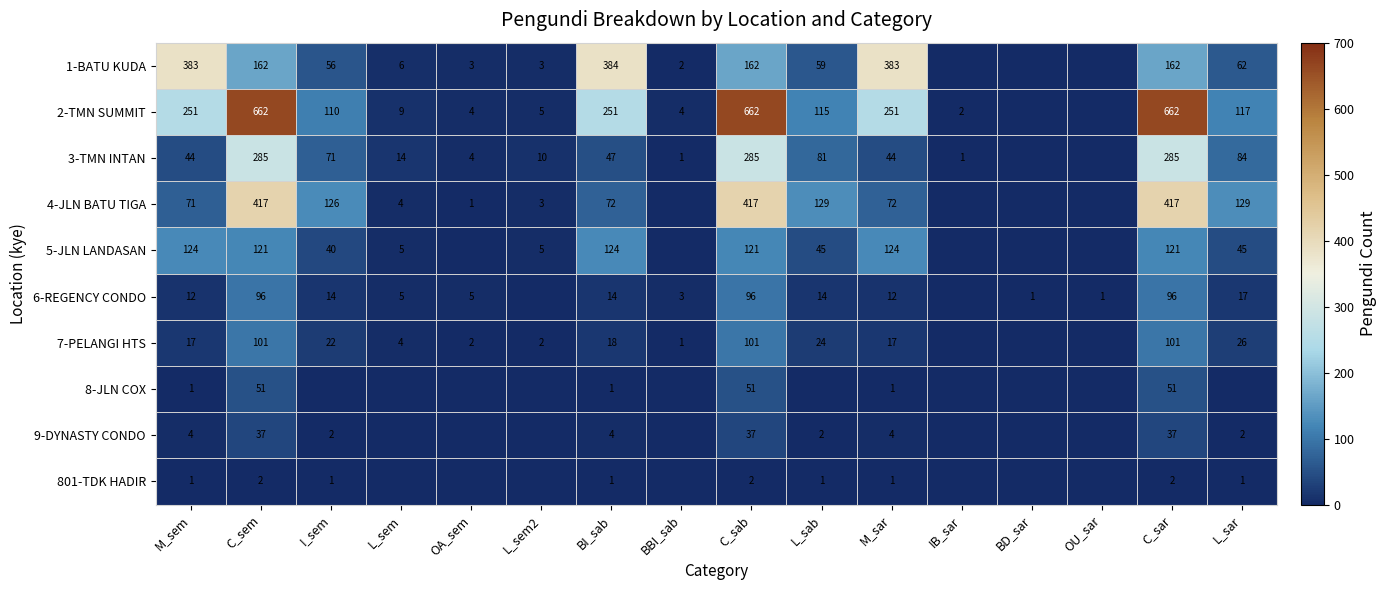

What is the difference between the 801-TDK HADIR values at M_sem and C_sem?

1